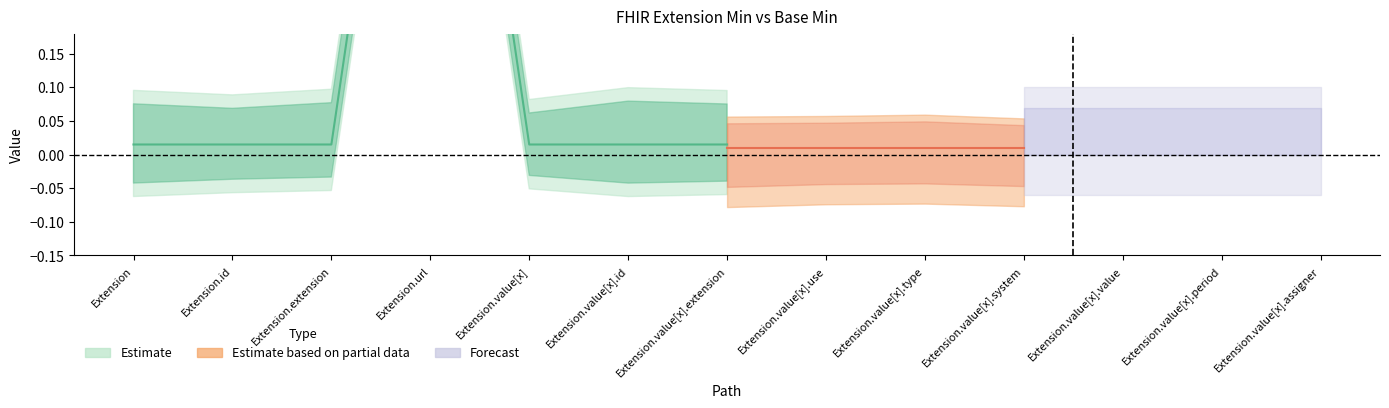

At Extension.value[x].assigner, list the series in order from largest to smallest.

Min, Base Min